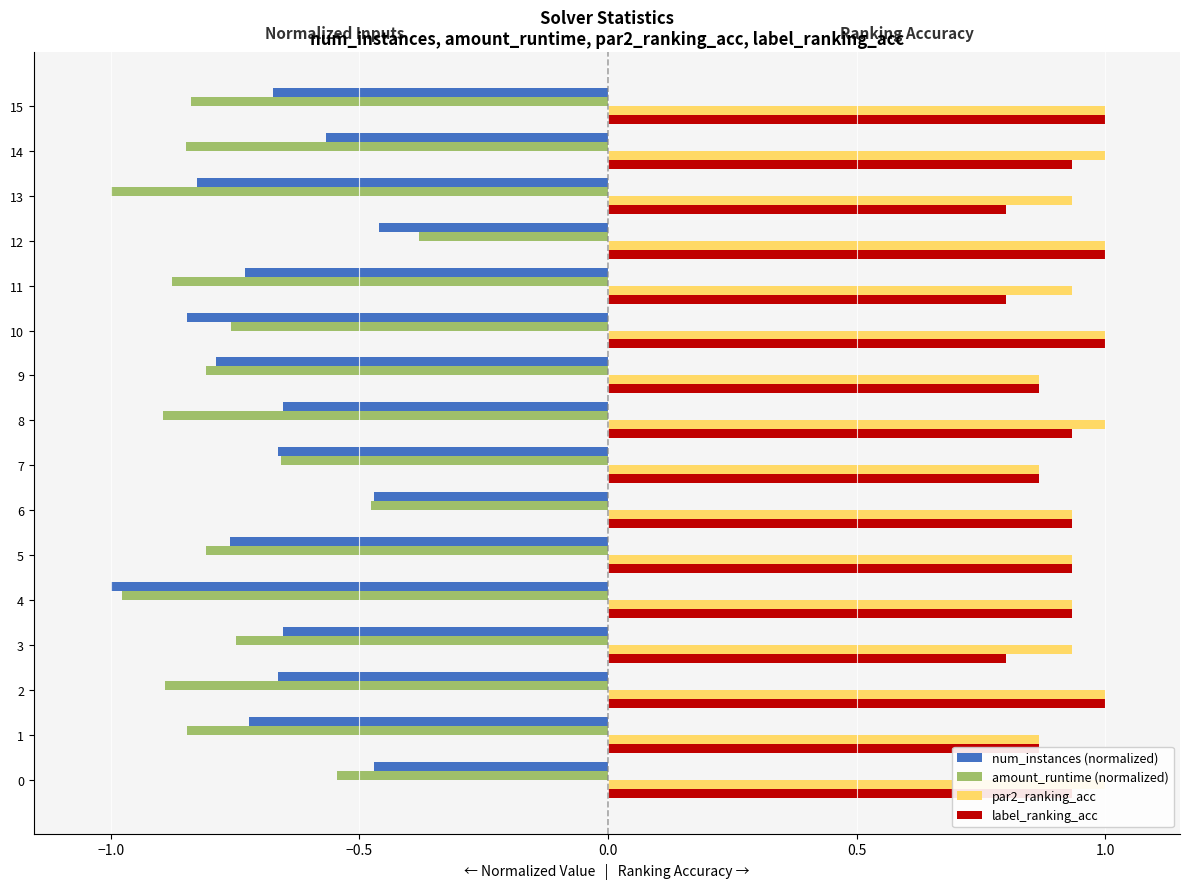

What is the difference between the highest and lowest values at 13?

1.9